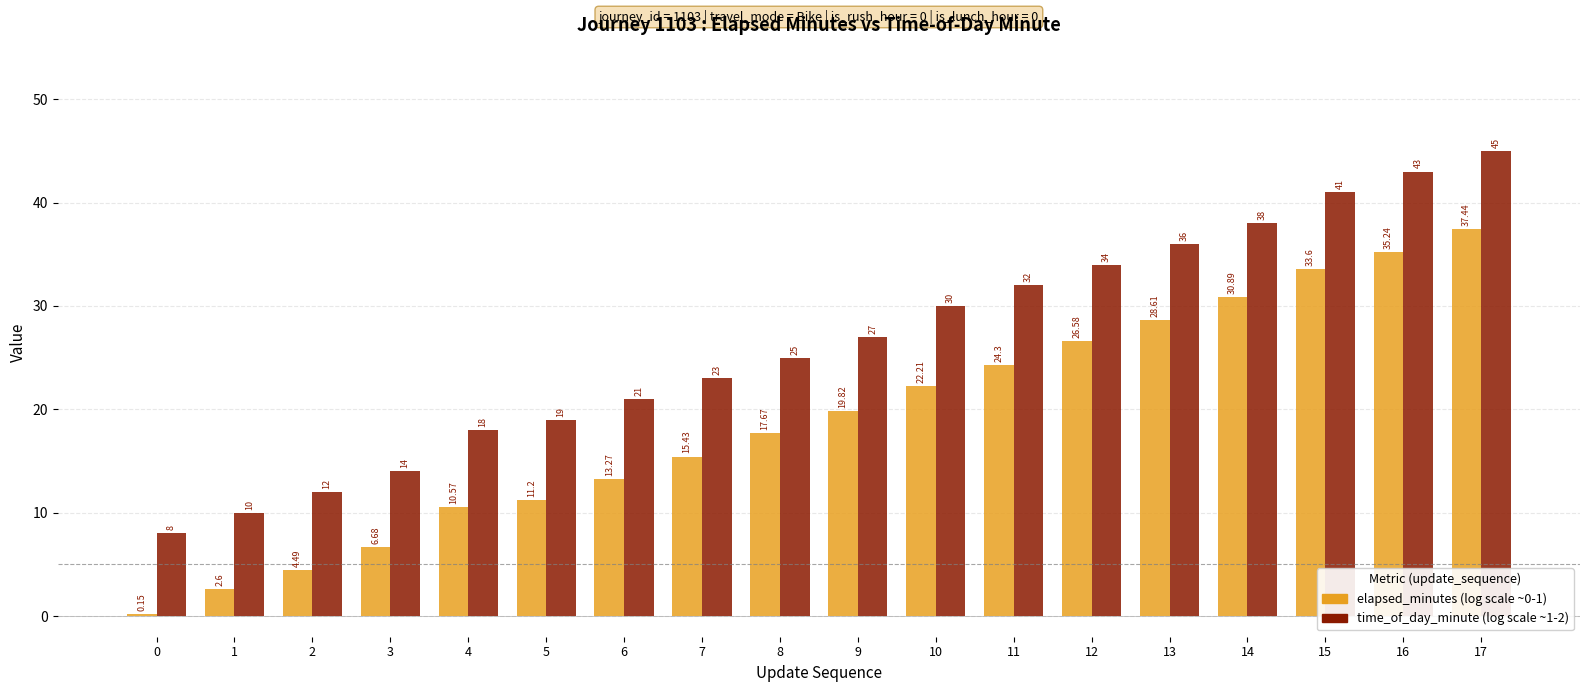

At which category is the sum across all series the highest?

17